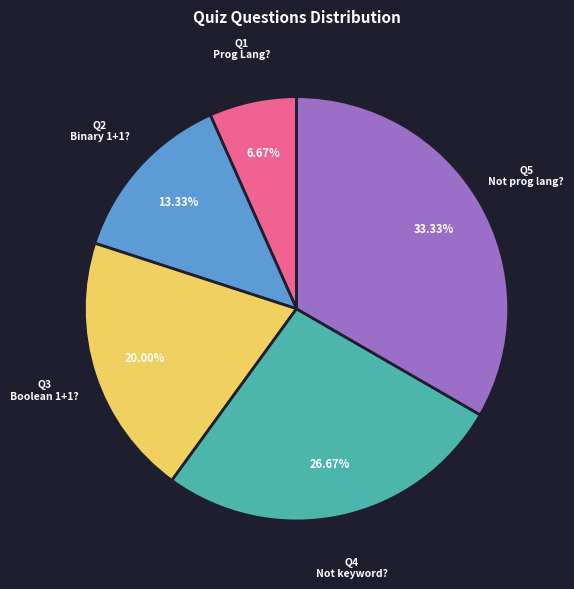

How many segments does this pie chart have?

5